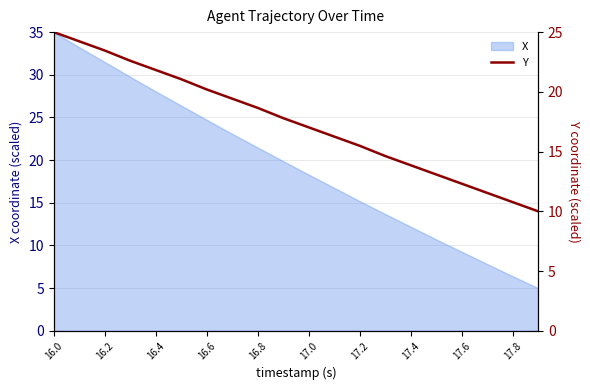

Reading left to right, extract all data points from this chart.

25.0	24.2	23.5	22.6	21.8	21.1	20.2	19.4	18.7	17.8	17.0	16.3	15.5	14.6	13.9	13.1	12.3	11.5	10.8	10.0